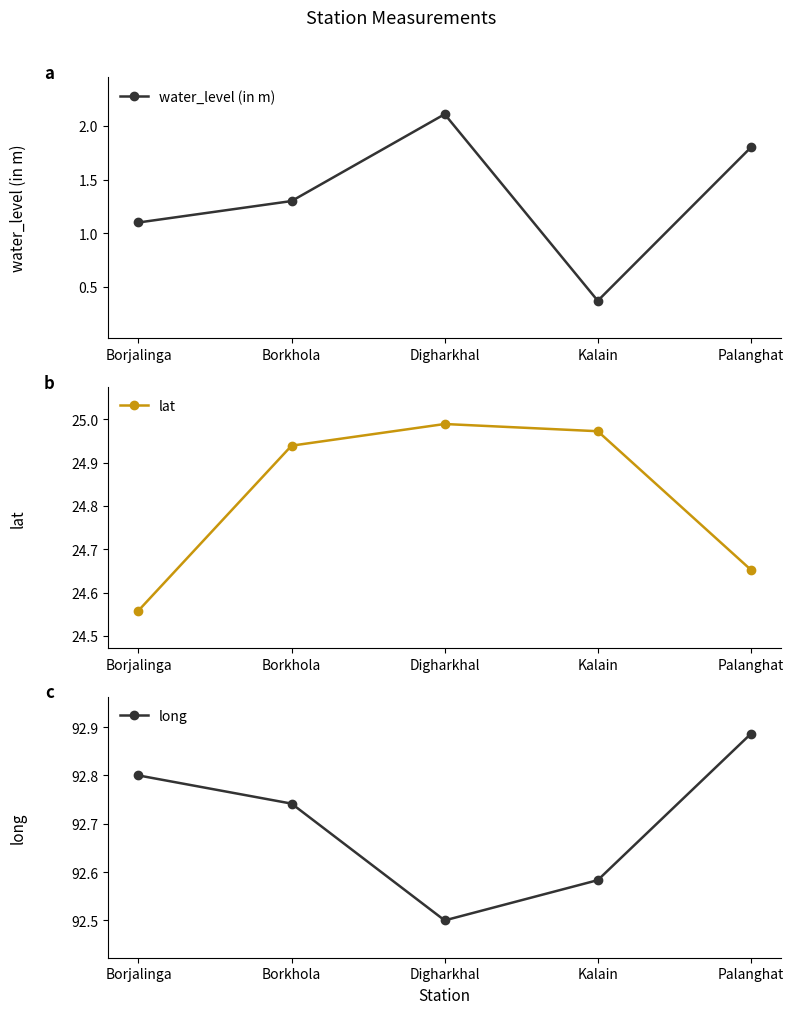

What is the total value across all series at Borkhola?

119.0